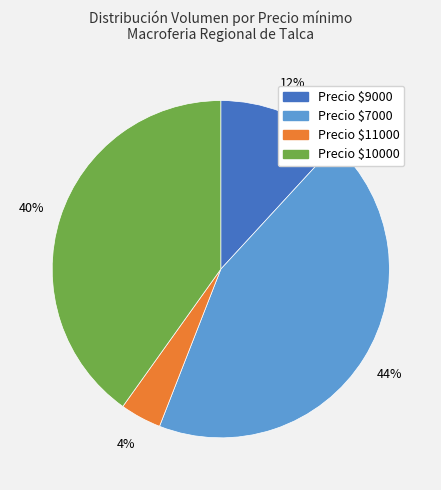

Is there any slice that represents more than half of the pie?

No